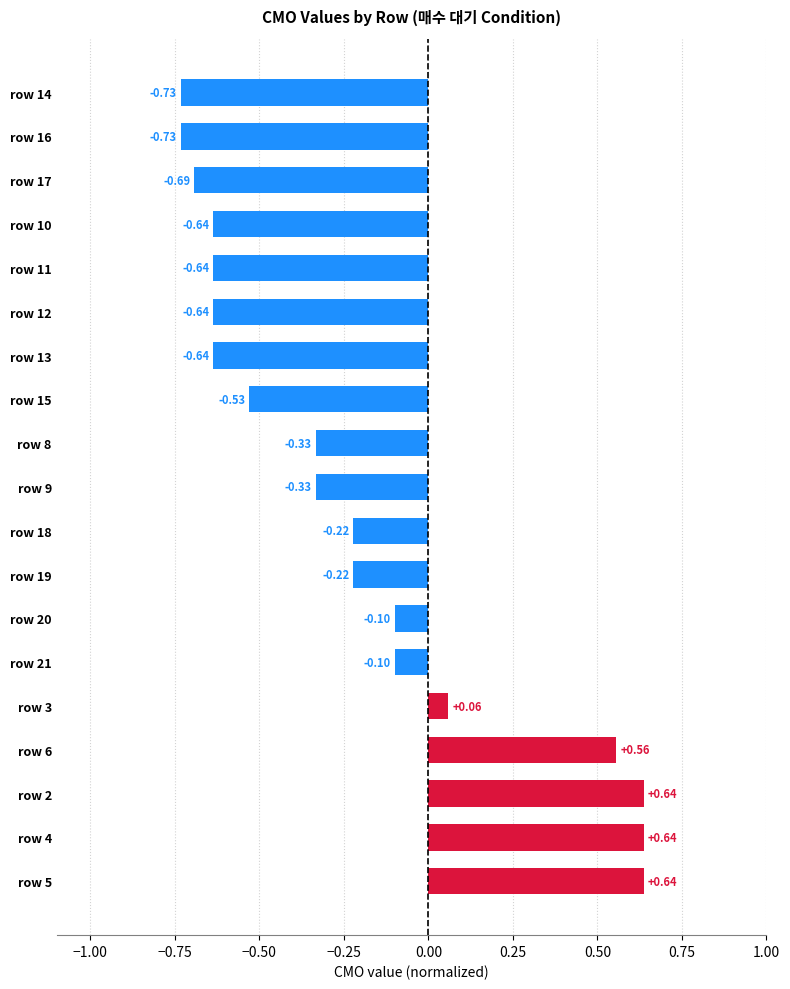

Which has a higher value, row 20 or row 3?

row 3